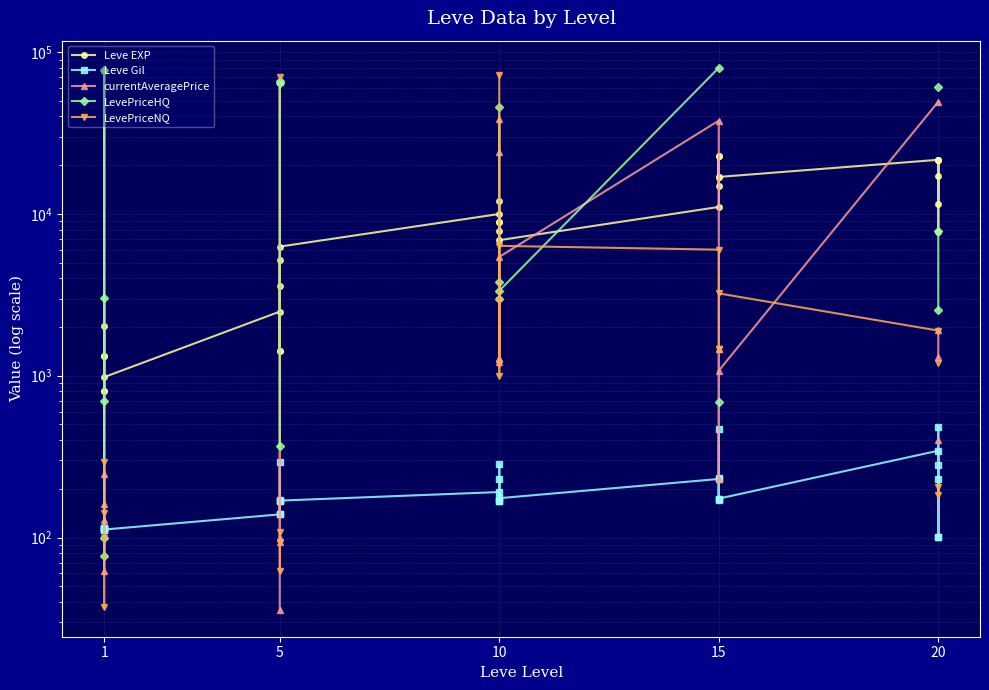

True or false: Leve EXP has more than 0 interior local peaks.

True